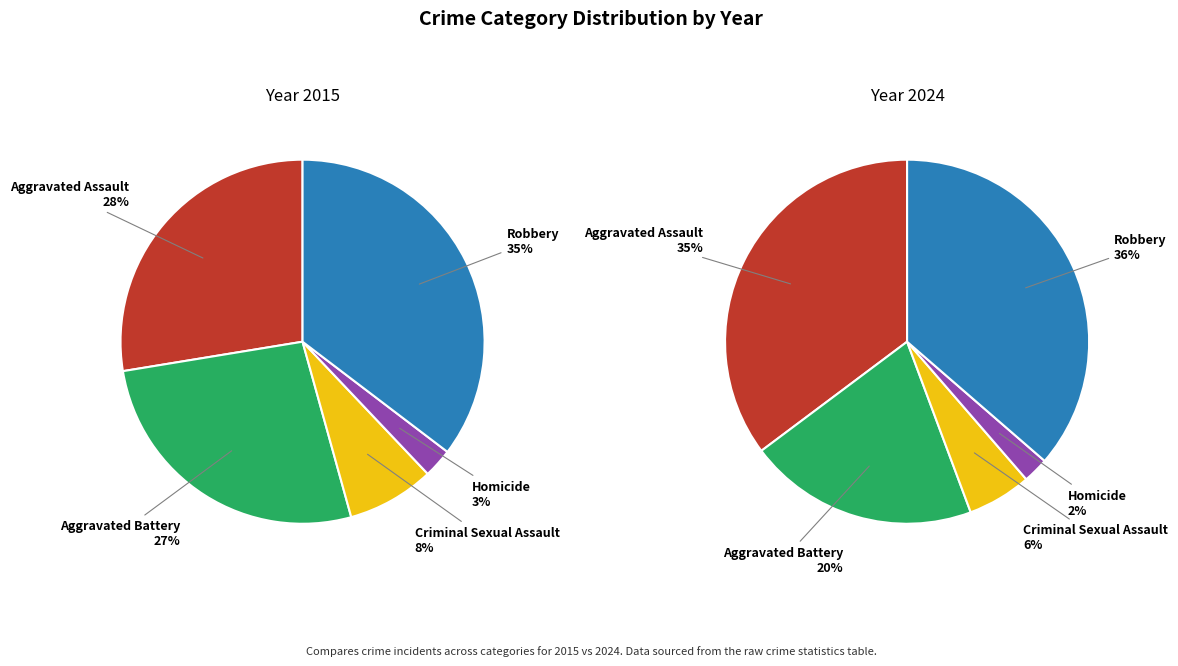

What is the spread (max minus min) of values at Homicide?

1